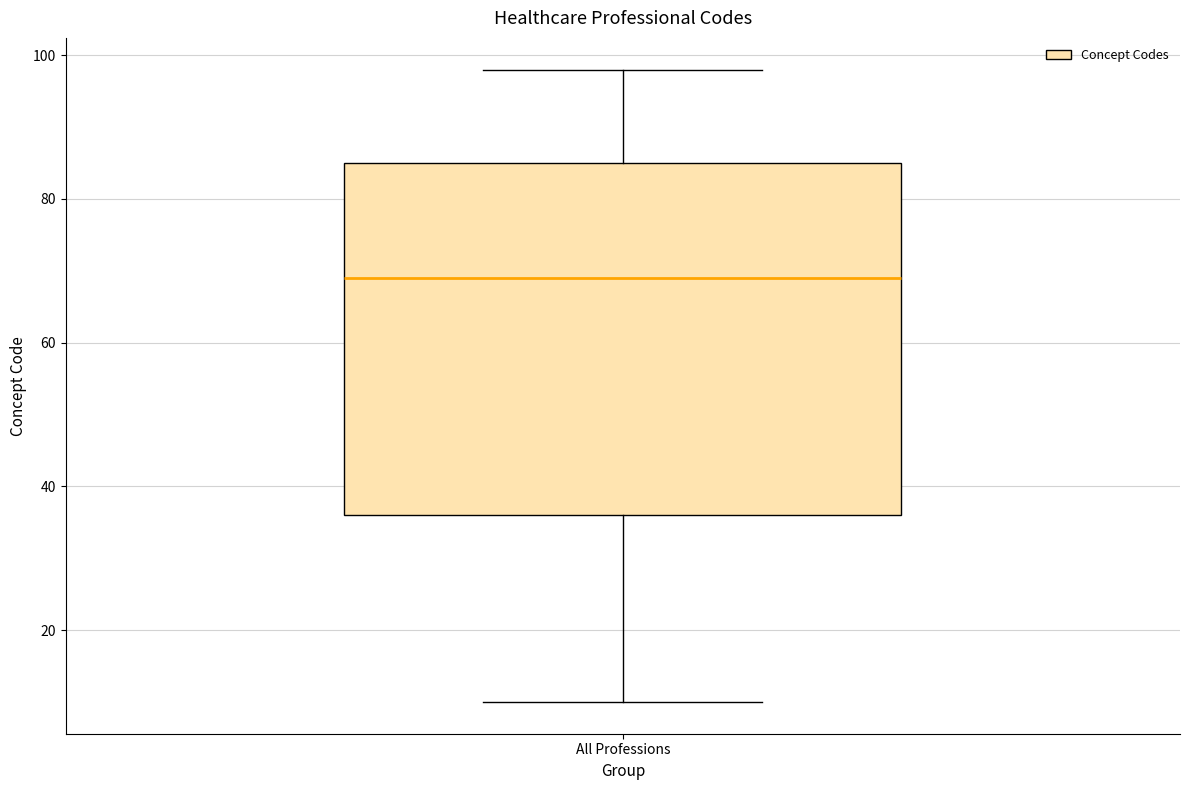

Transcribe this box plot: give where the median line is, the range the box spans, and where the two whiskers end, as read against the y-axis. The values are not printed on the chart, so give them approximately, as read against the axis.

median 70, box 36 to 86, whiskers 10 to 98